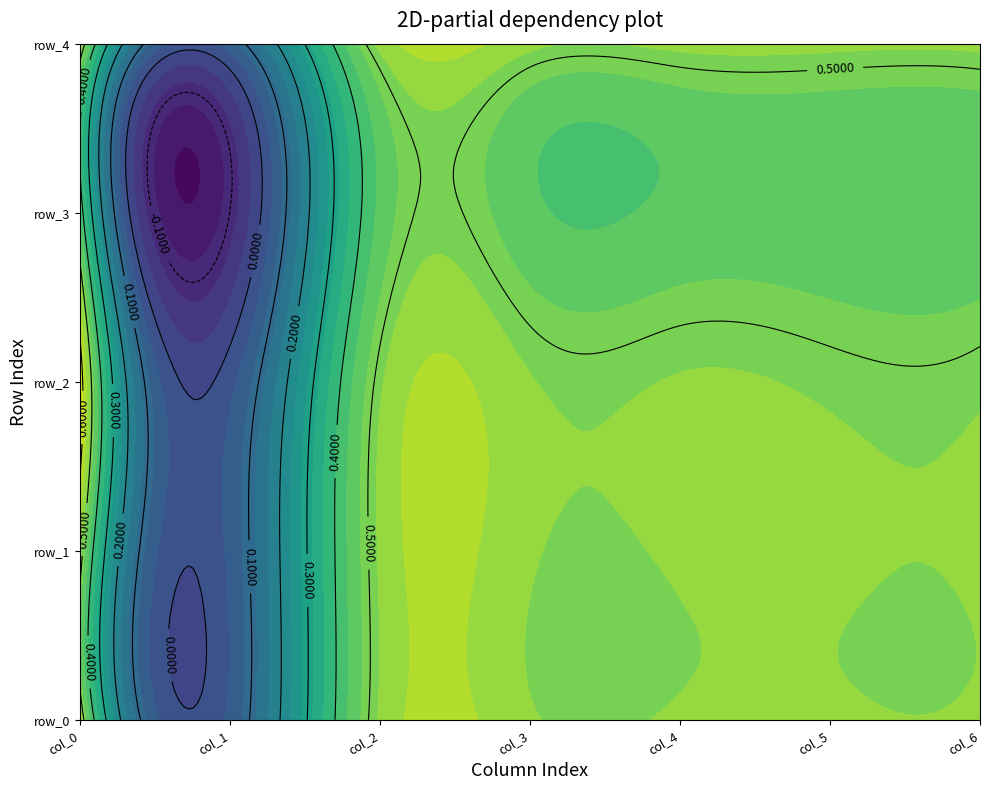

Rank the series by their maximum value, from lowest to highest.

row_3, row_1, row_0, row_4, row_2